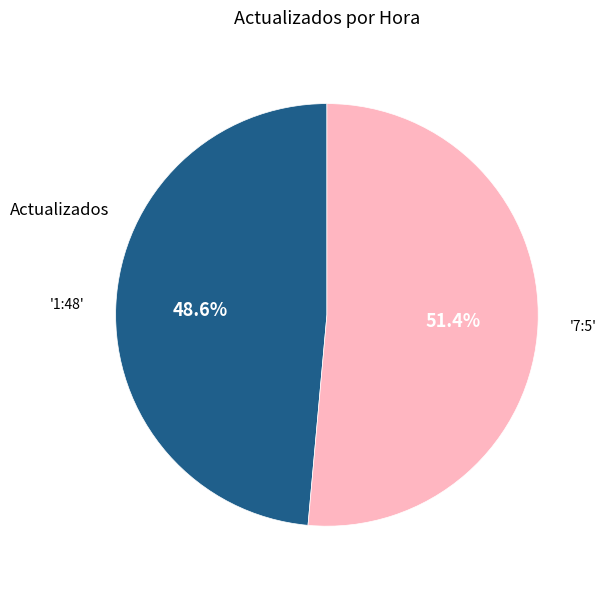

Does any single category account for the majority?

Yes